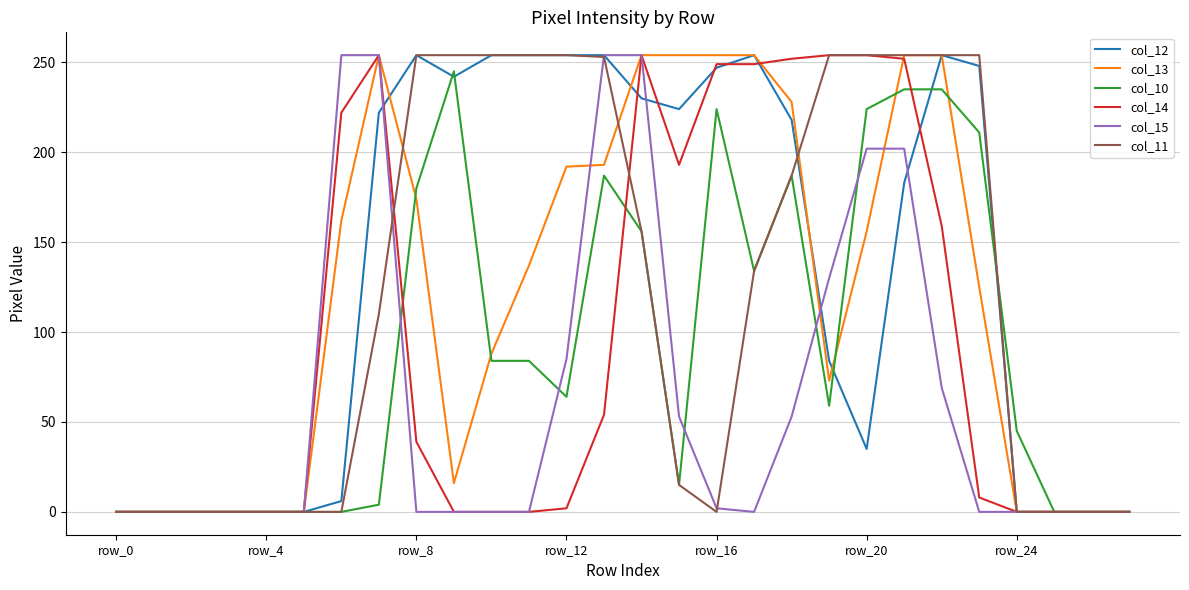

Which series has the largest total across all categories?

col_12